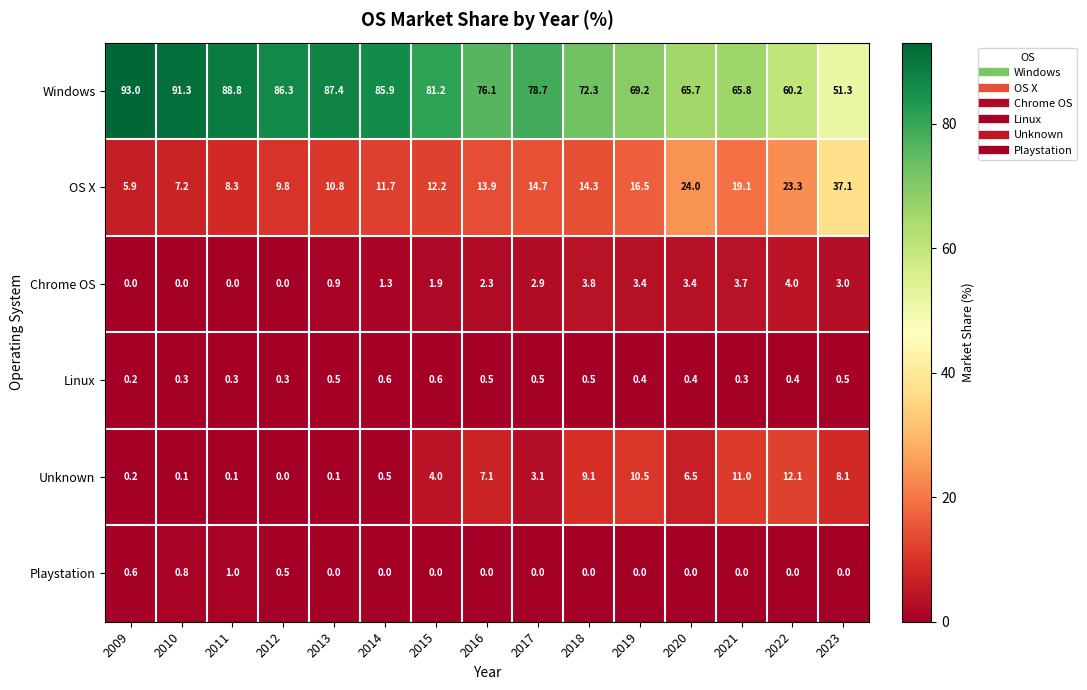

What is the sum of all Chrome OS values?

30.6